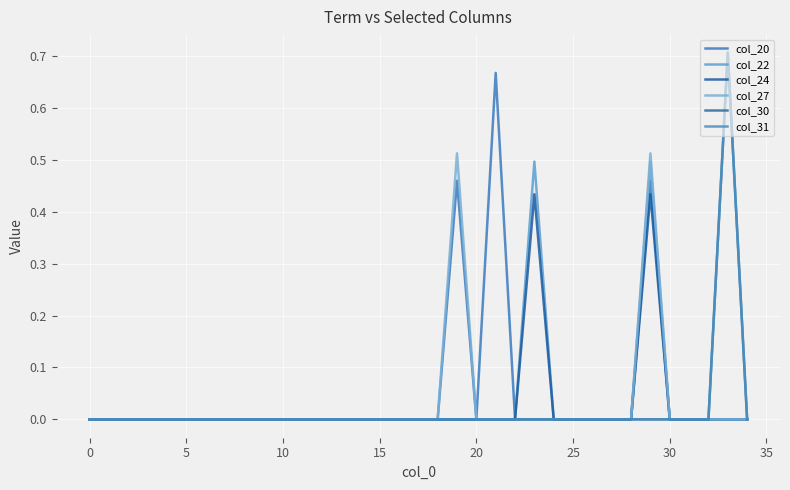

Does the chart have visible grid lines?

Yes